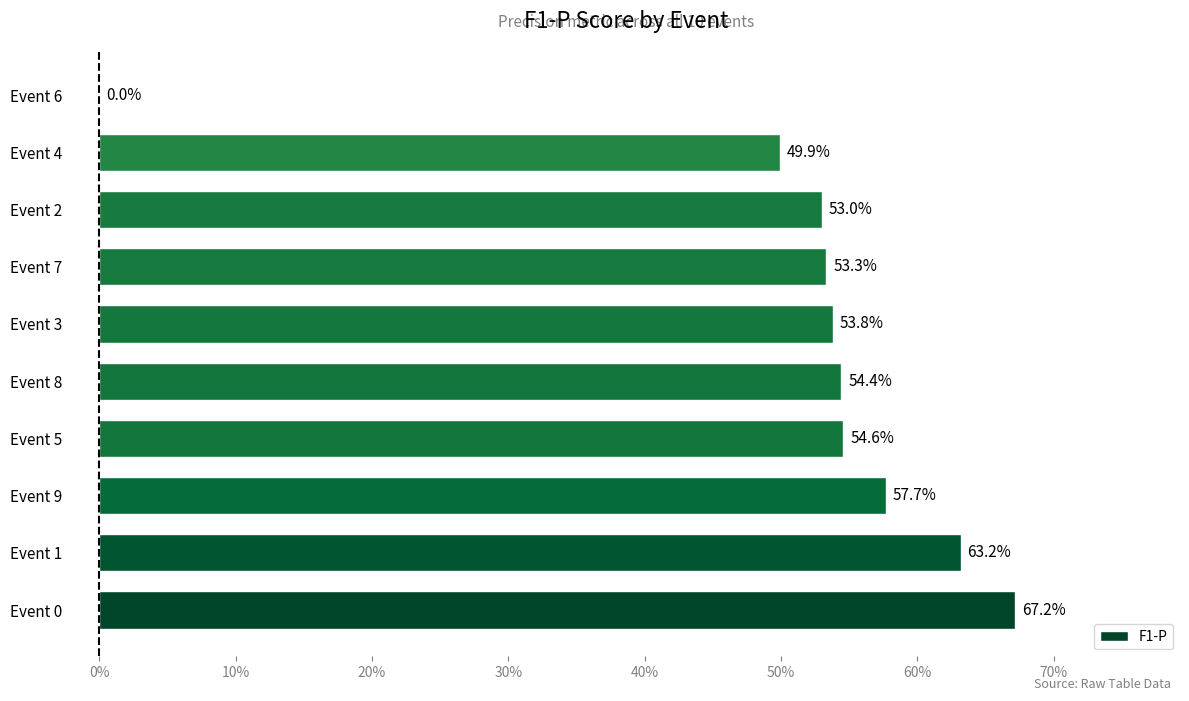

How many values exceed 0?

9